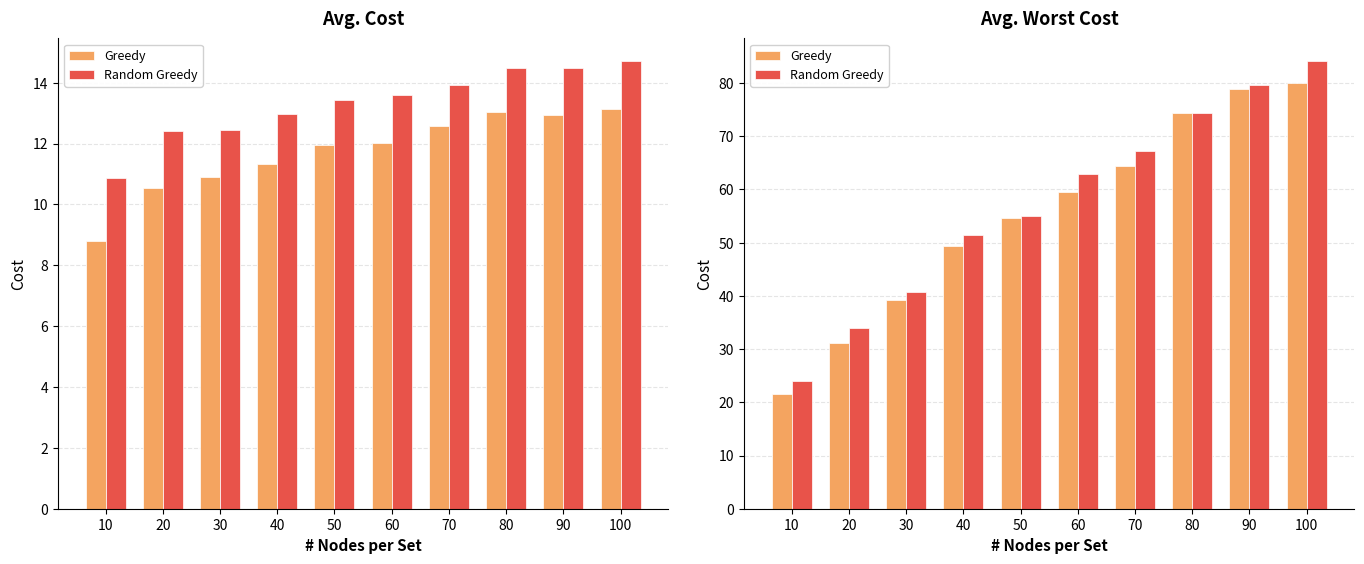

True or false: Greedy has a value of 54.6 at 50.

True